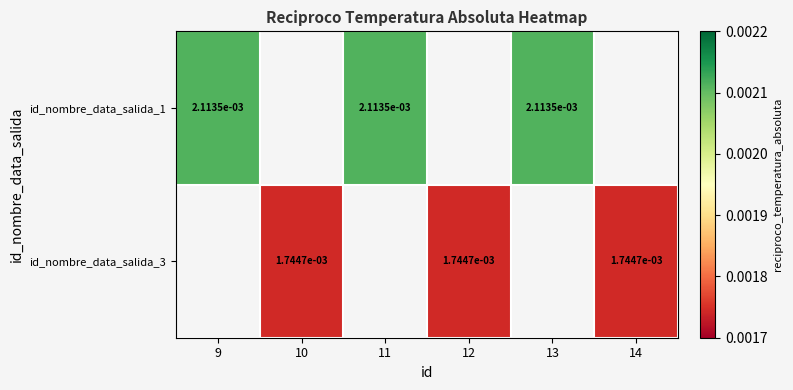

Between 9 and 13, which series saw the biggest shift?

id_nombre_data_salida_1